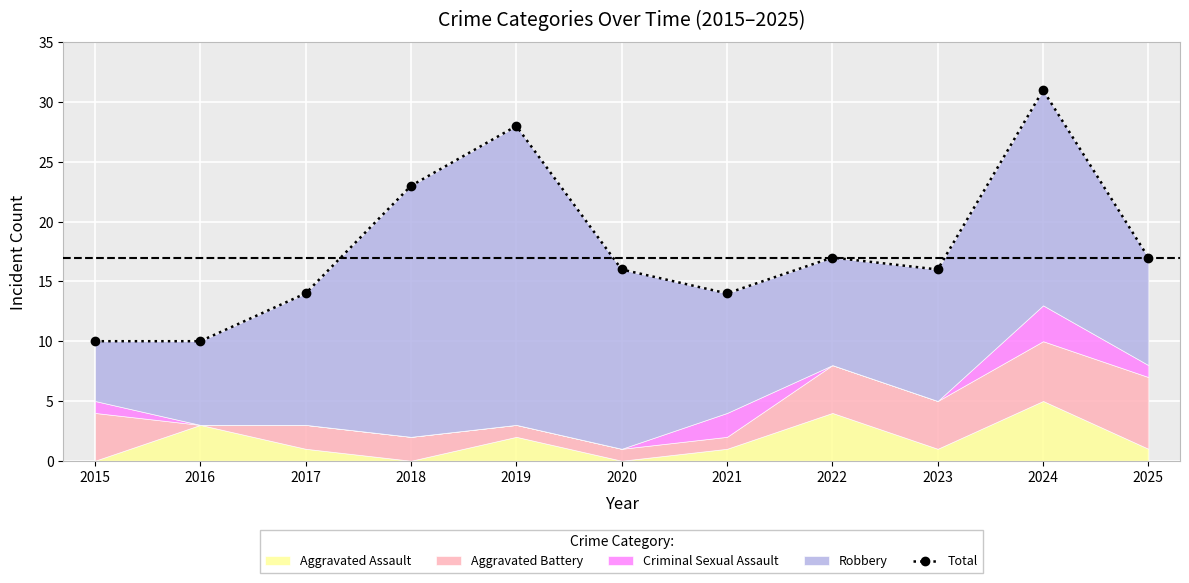

What is the difference between the maximum and minimum values?

21